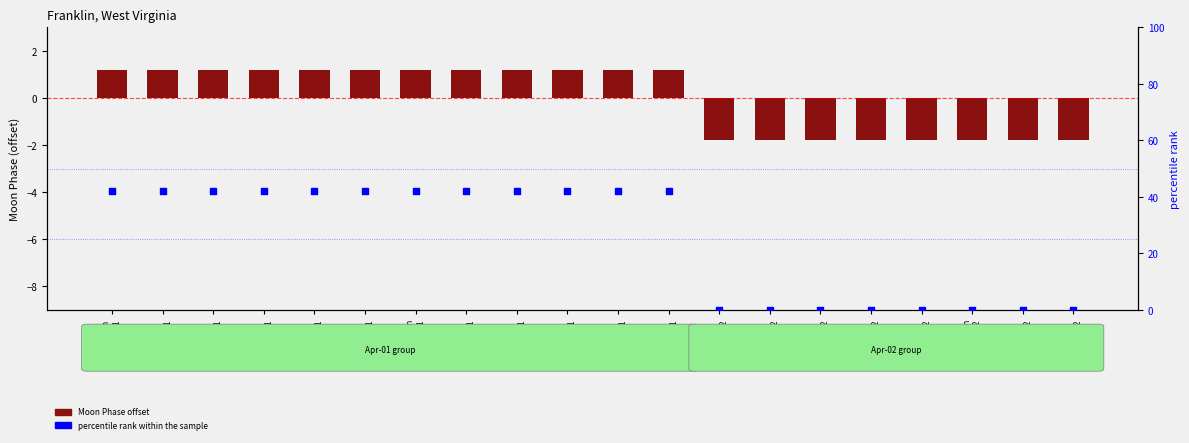

What are all the series names shown in the legend?

Moon Phase offset, percentile rank within the sample